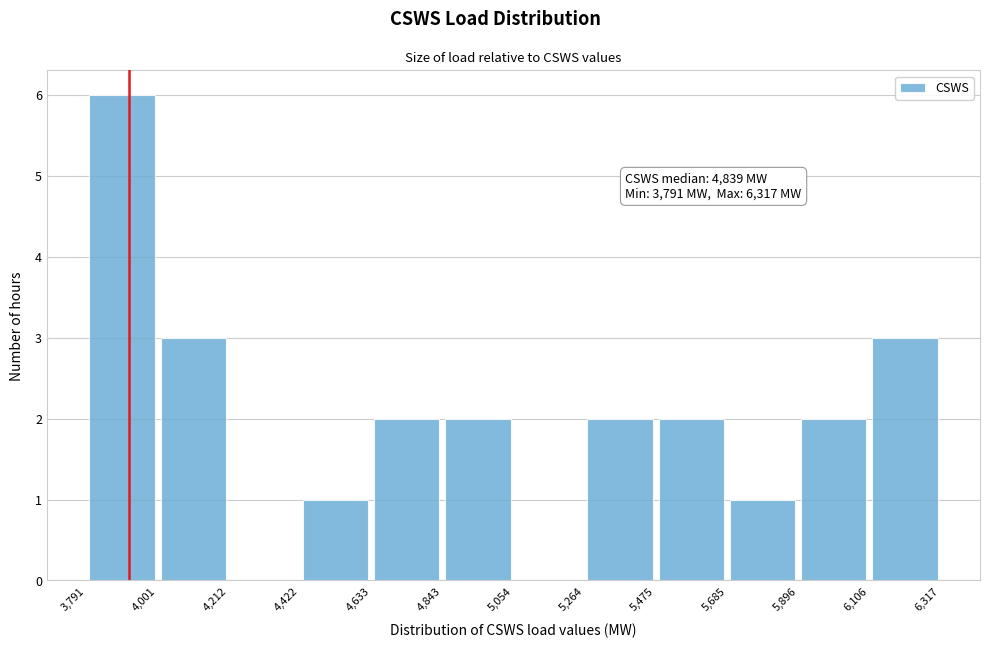

Which range on the x-axis has the tallest bar?

3,791 to 4,001